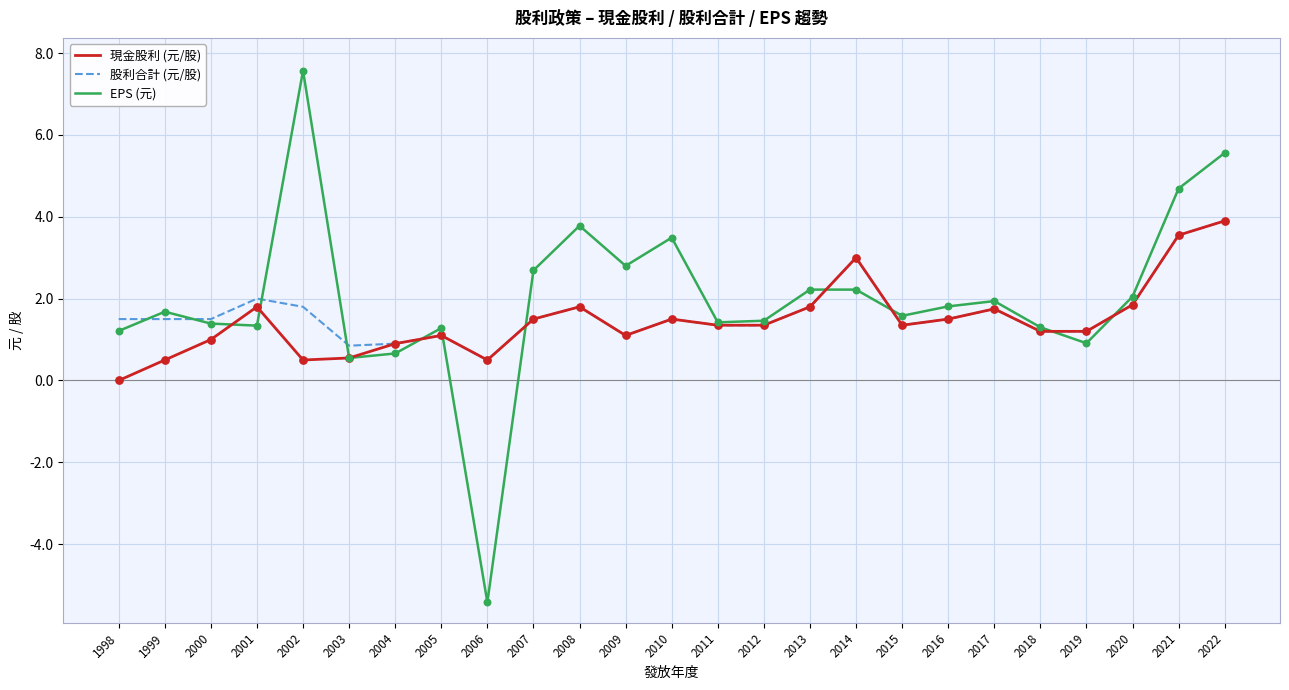

Which series has the widest spread of values?

EPS (元)